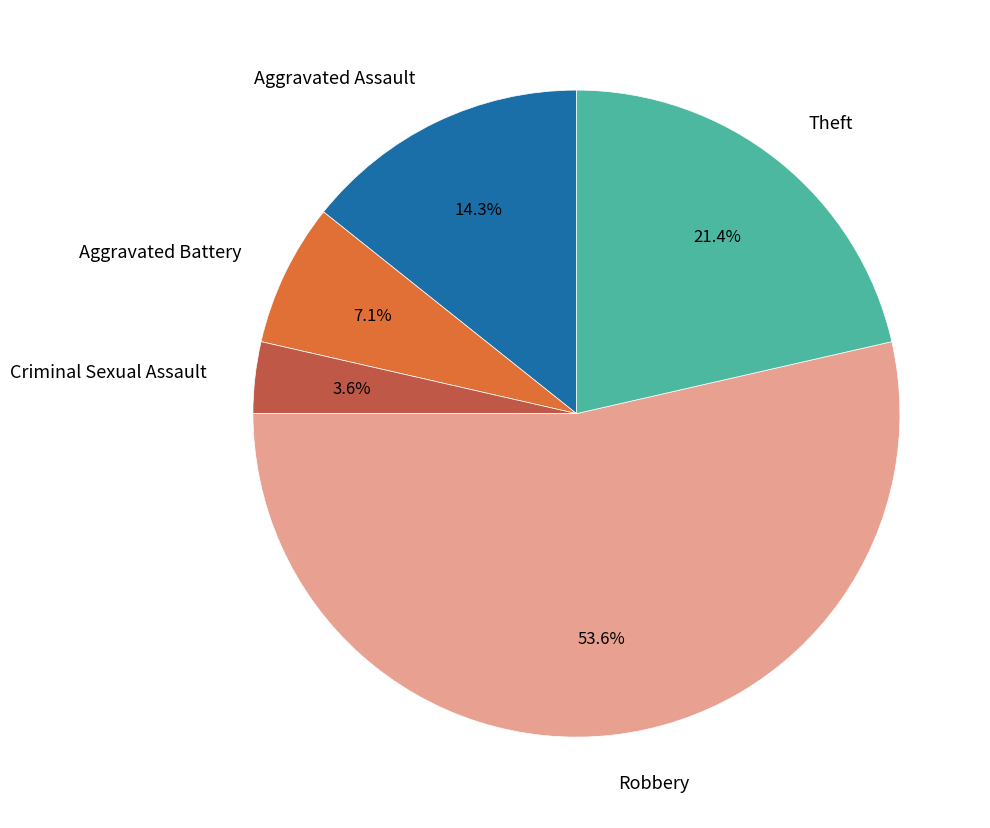

Rank the categories by value from highest to lowest.

Robbery, Theft, Aggravated Assault, Aggravated Battery, Criminal Sexual Assault